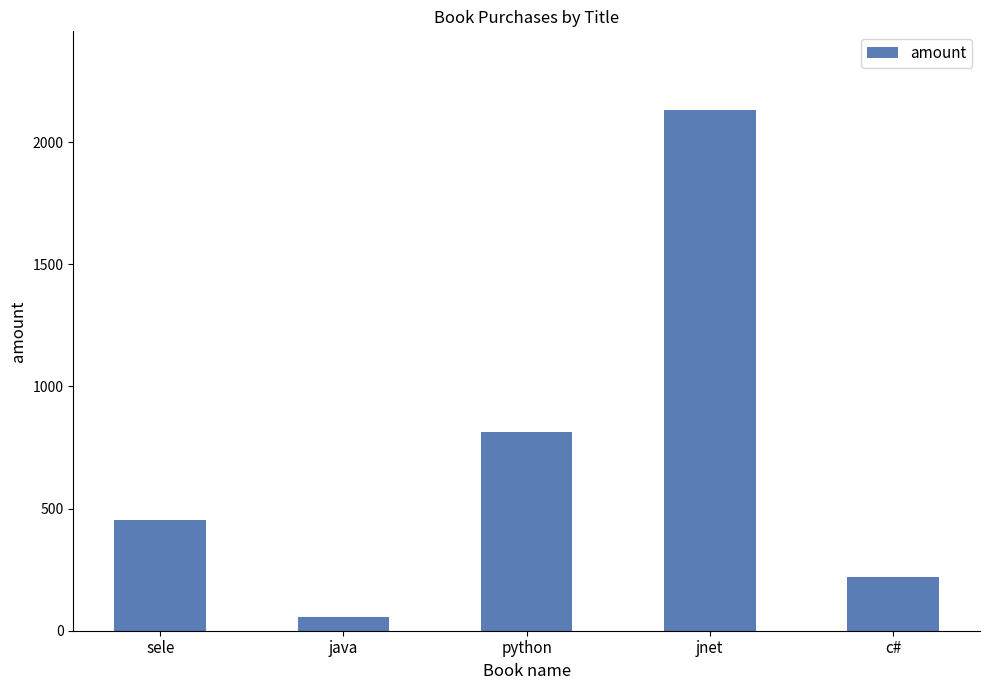

What is the value of the 3rd bar from the left?

812